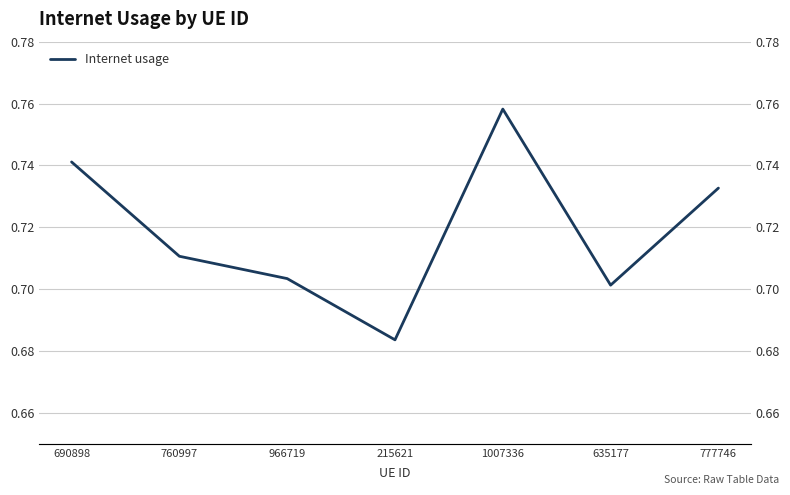

Is it true that the value at 690898 is 0.7?

True